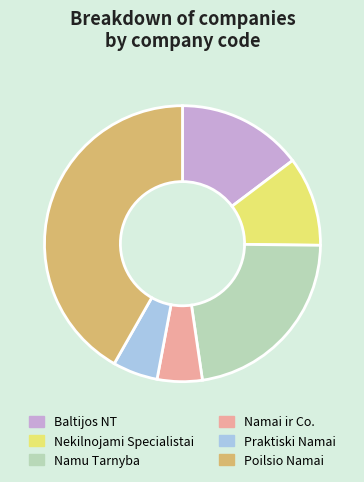

How many slices are in this pie chart?

6